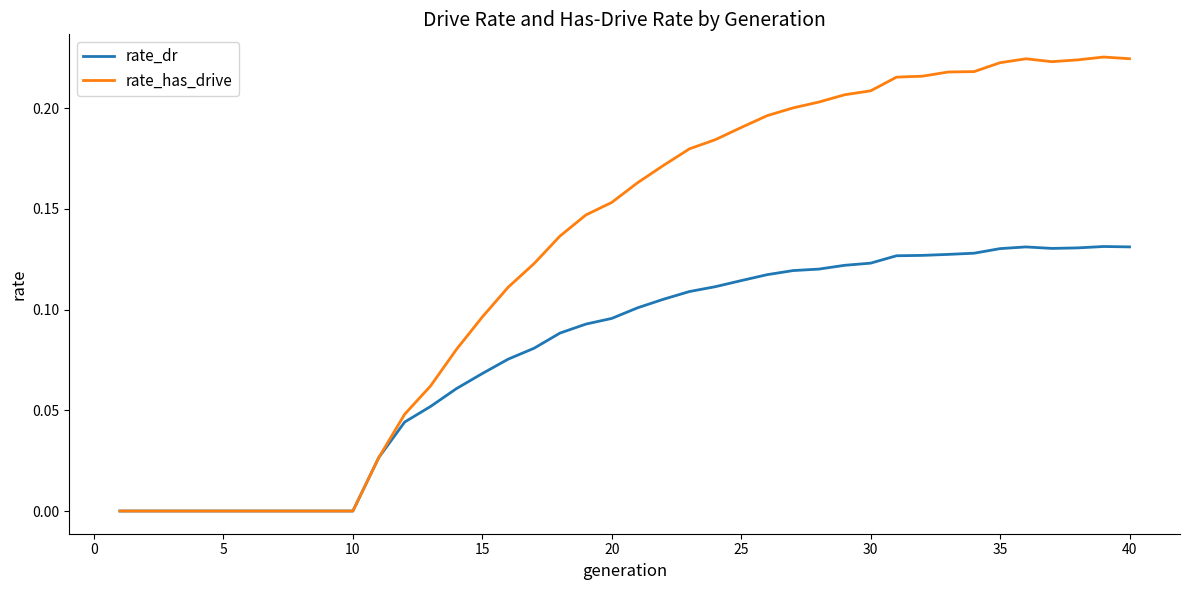

Rank the series by their maximum value, from lowest to highest.

rate_dr, rate_has_drive